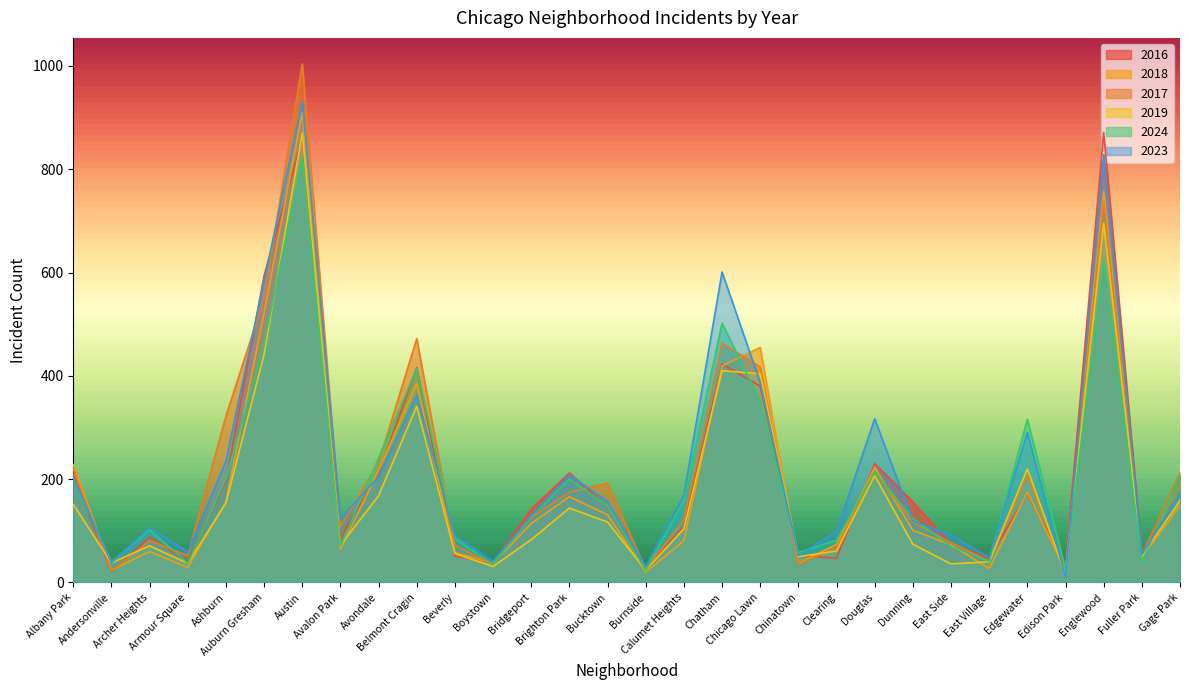

Which series has the largest total across all categories?

2023